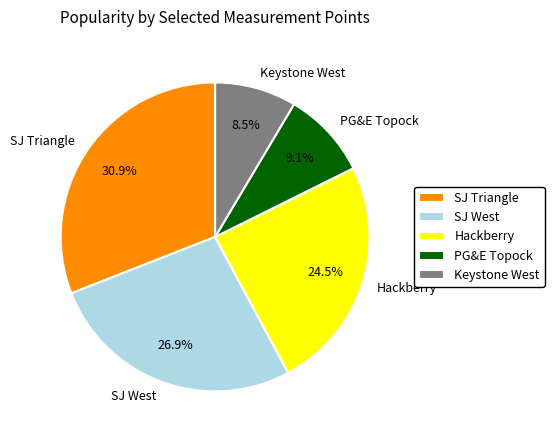

Which has a higher value, SJ West or Keystone West?

SJ West